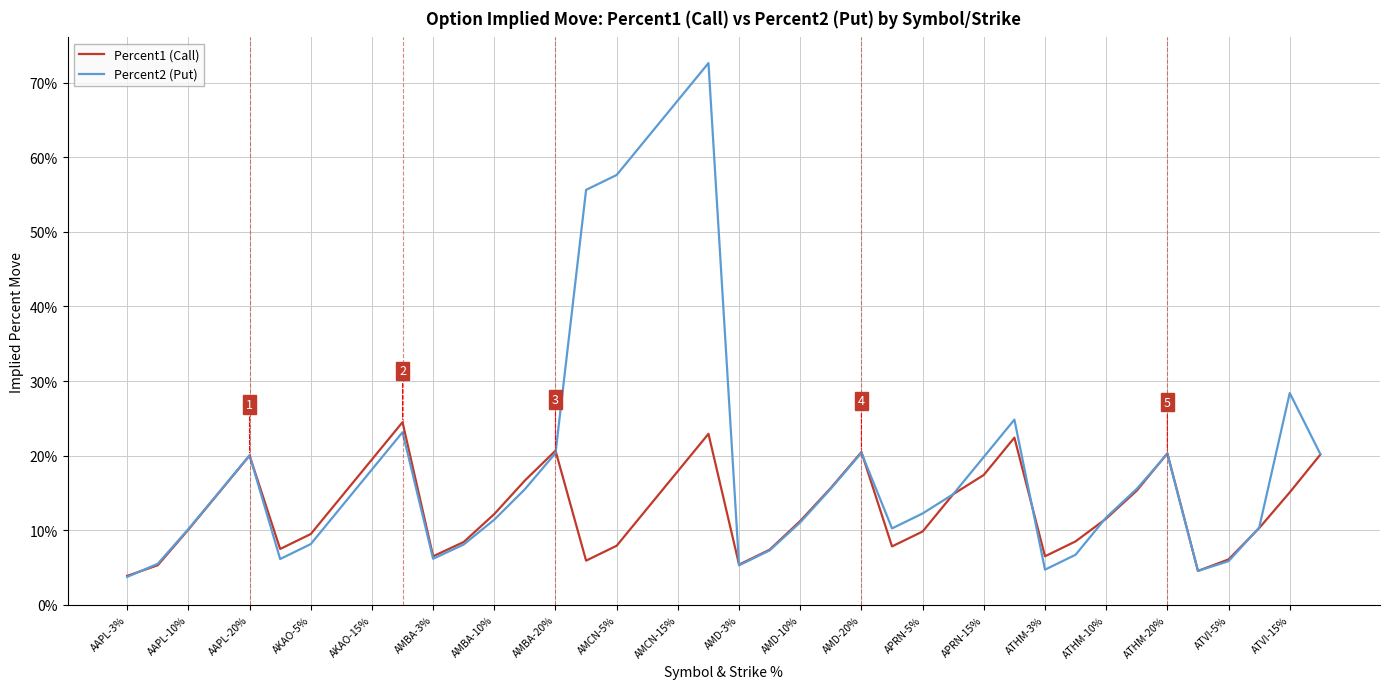

Which series has the largest range (max minus min)?

Percent2 (Put)